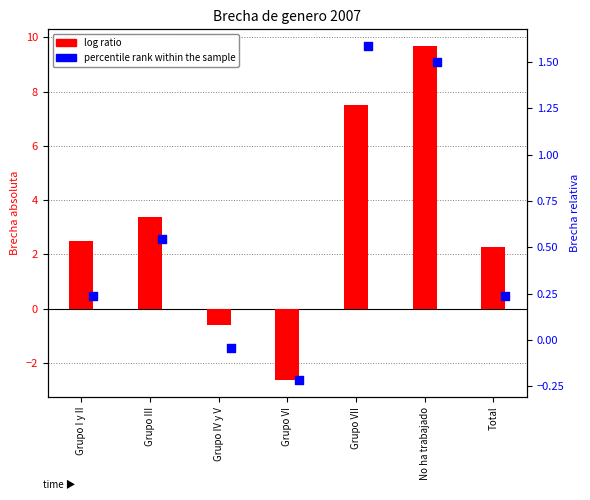

Which series reaches the minimum Y coordinate?

log ratio